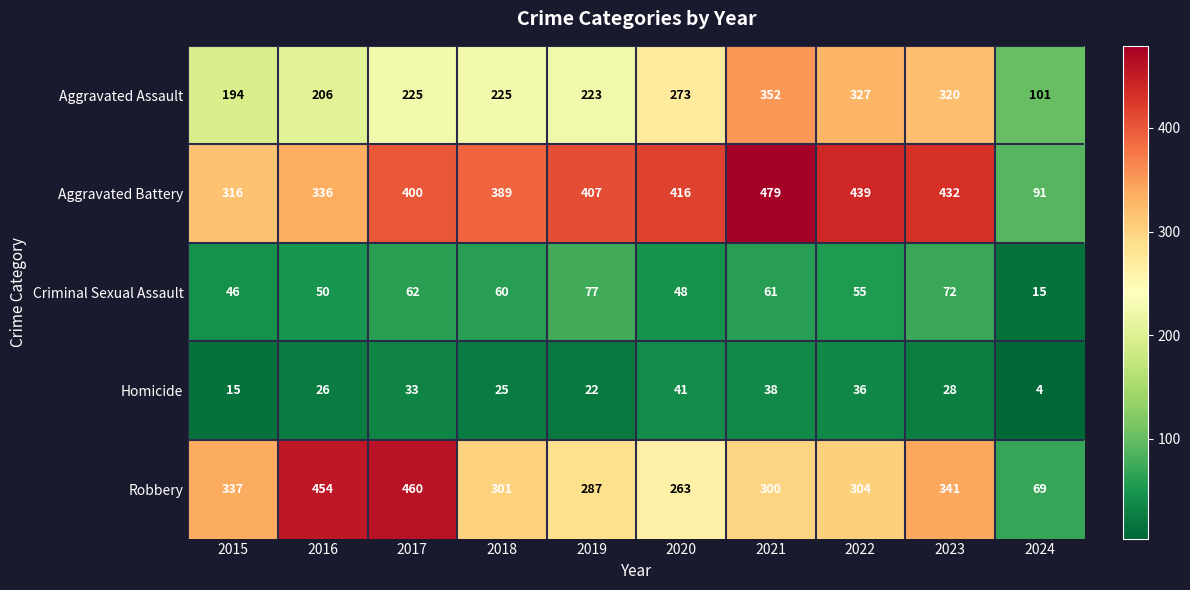

Which series has the widest spread of values?

Robbery